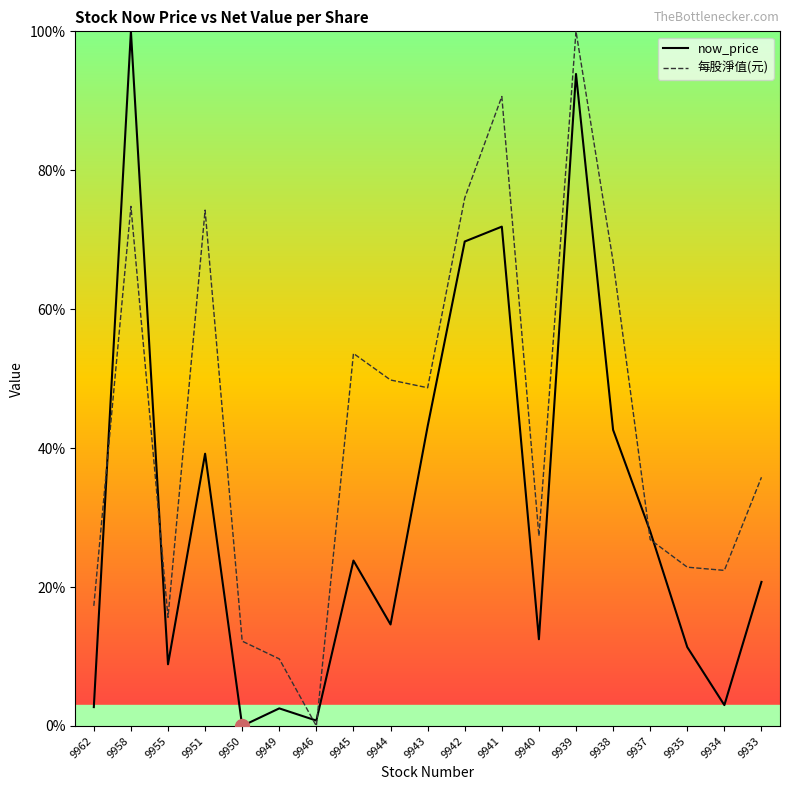

What are all the series names shown in the legend?

now_price, 每股淨值(元)